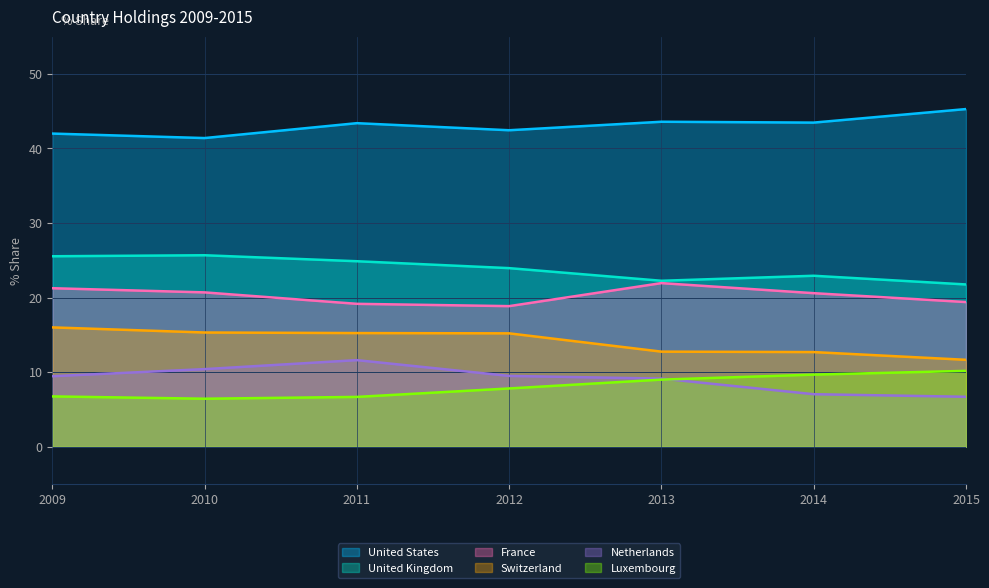

Is the value of Luxembourg at 2009 greater than the value of France at 2014?

No